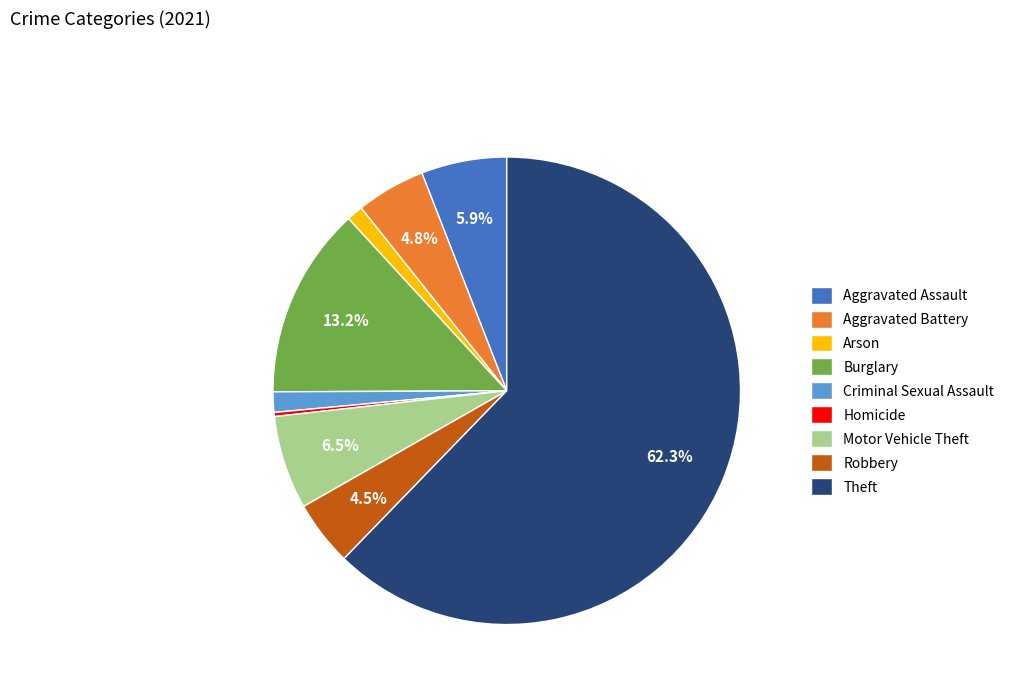

Is Theft the majority of the pie?

Yes